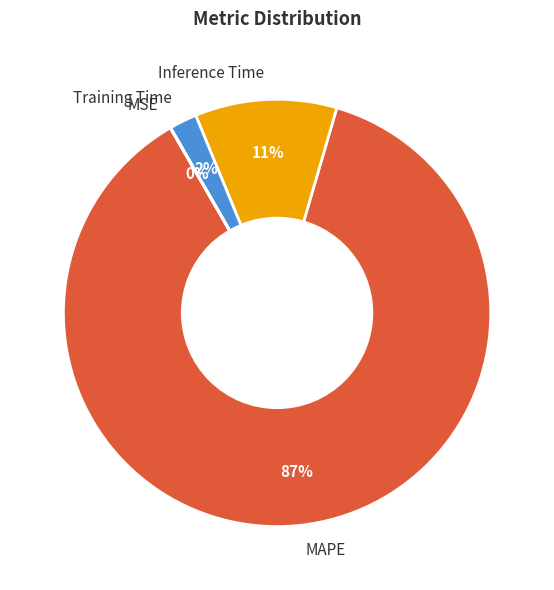

To the nearest percent, what portion does Training Time represent?

2%